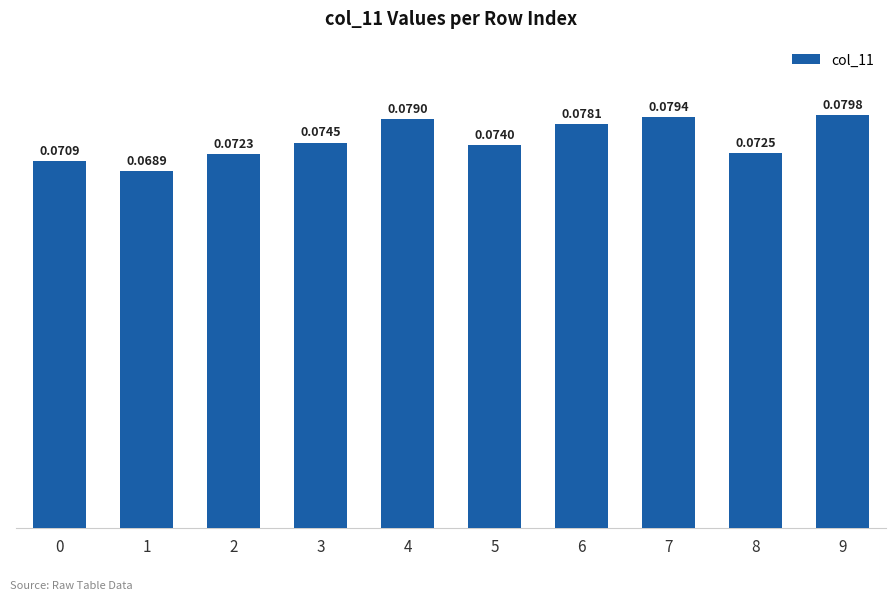

Rank the categories by value from lowest to highest.

1, 0, 2, 8, 5, 3, 6, 4, 7, 9